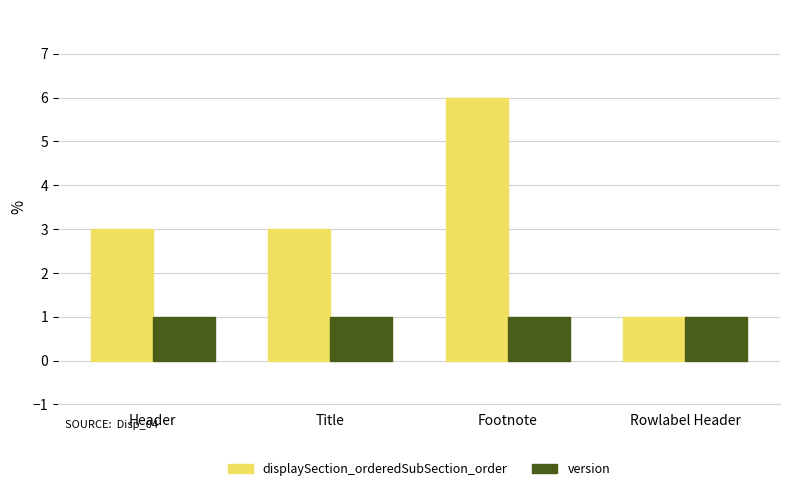

What is the value of the version bar at the 1st from the left?

1